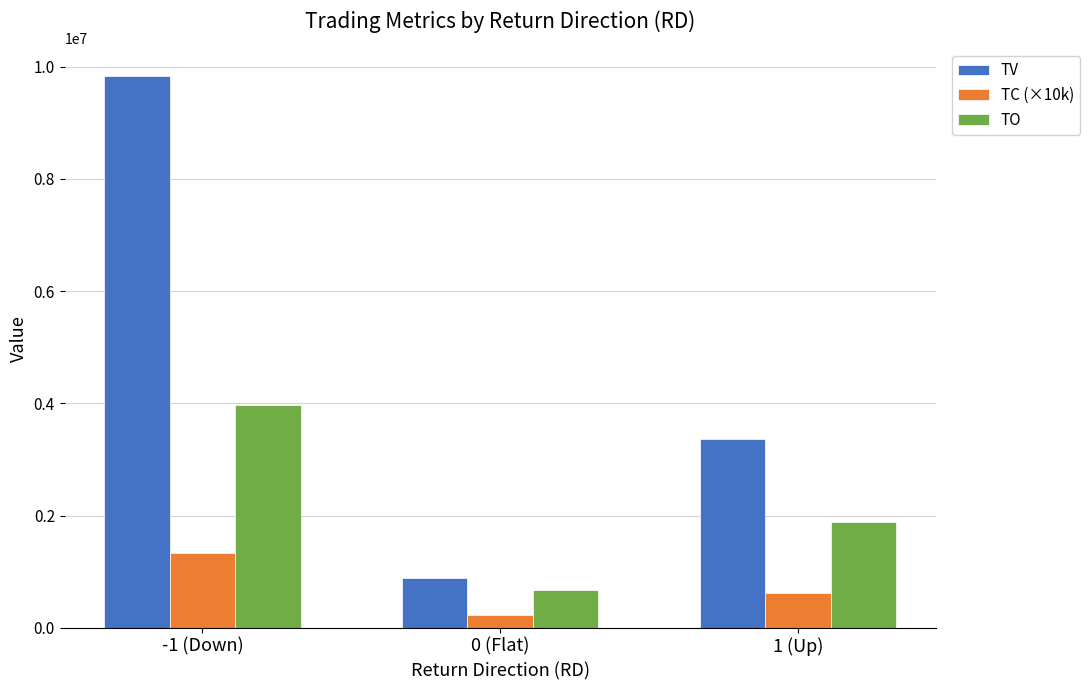

How many values in the TV series are below 3371000?

1